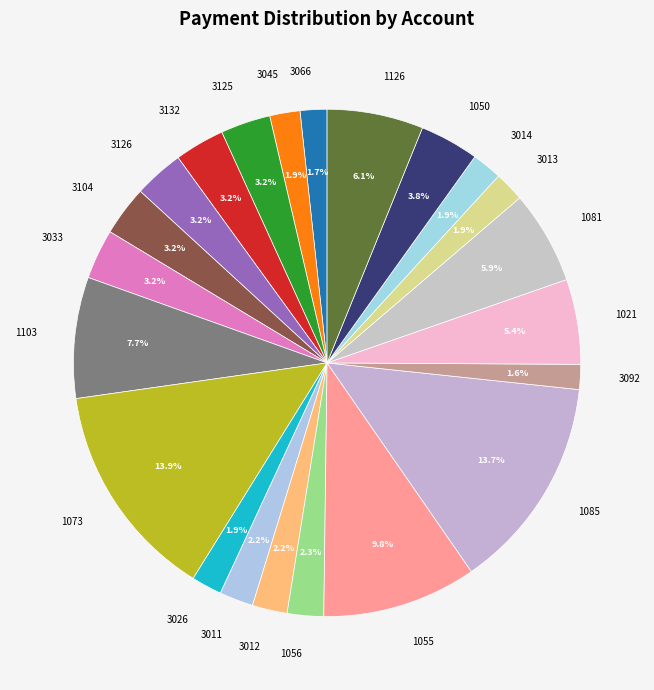

What percentage is the 3026 slice, to the nearest percent?

2%